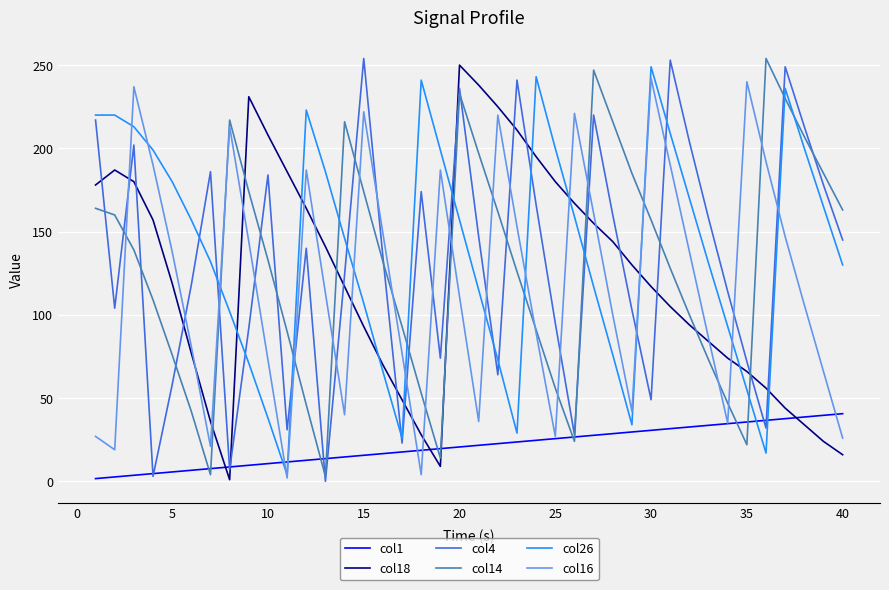

What is the greatest value displayed?

254.0